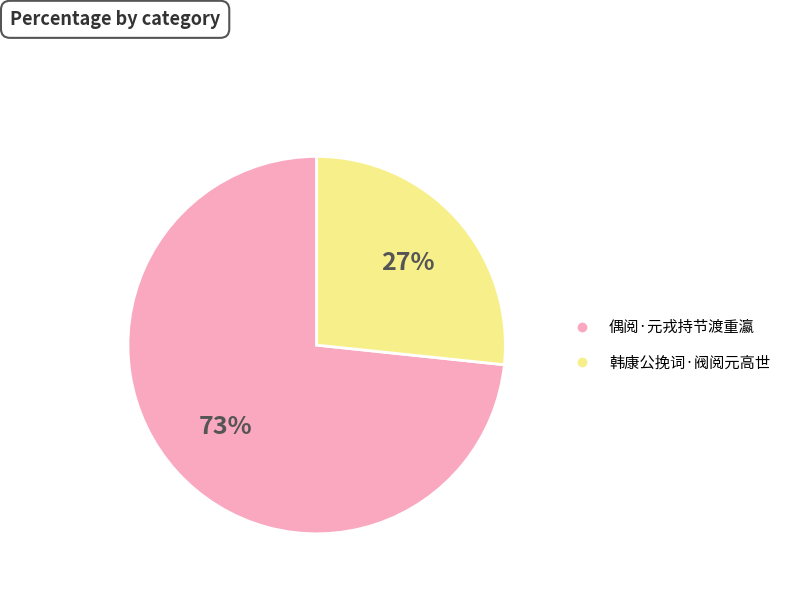

Is the sum of 偶阅·元戎持节渡重瀛 and 韩康公挽词·阀阅元高世 greater than half?

Yes